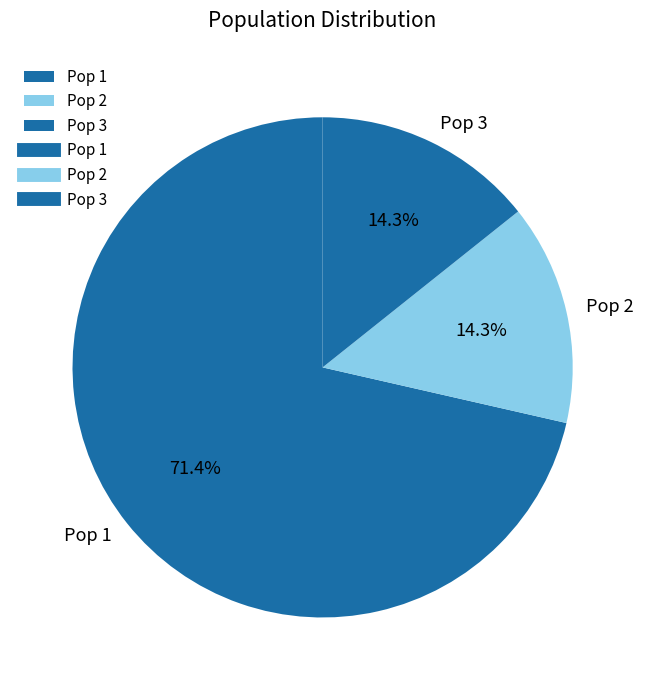

How many slices are in this pie chart?

3